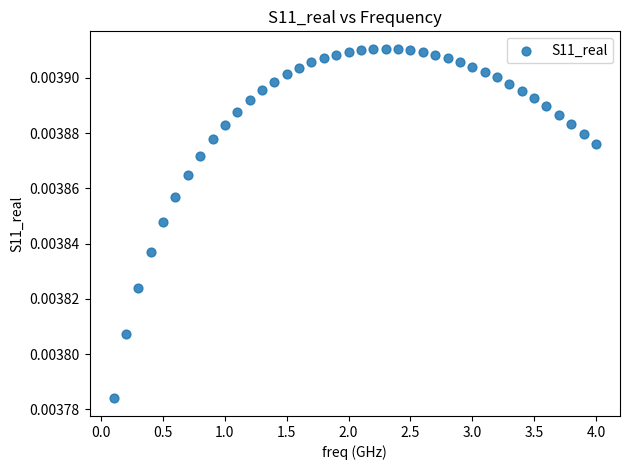

What is the range of X values (max minus min)?

3.9